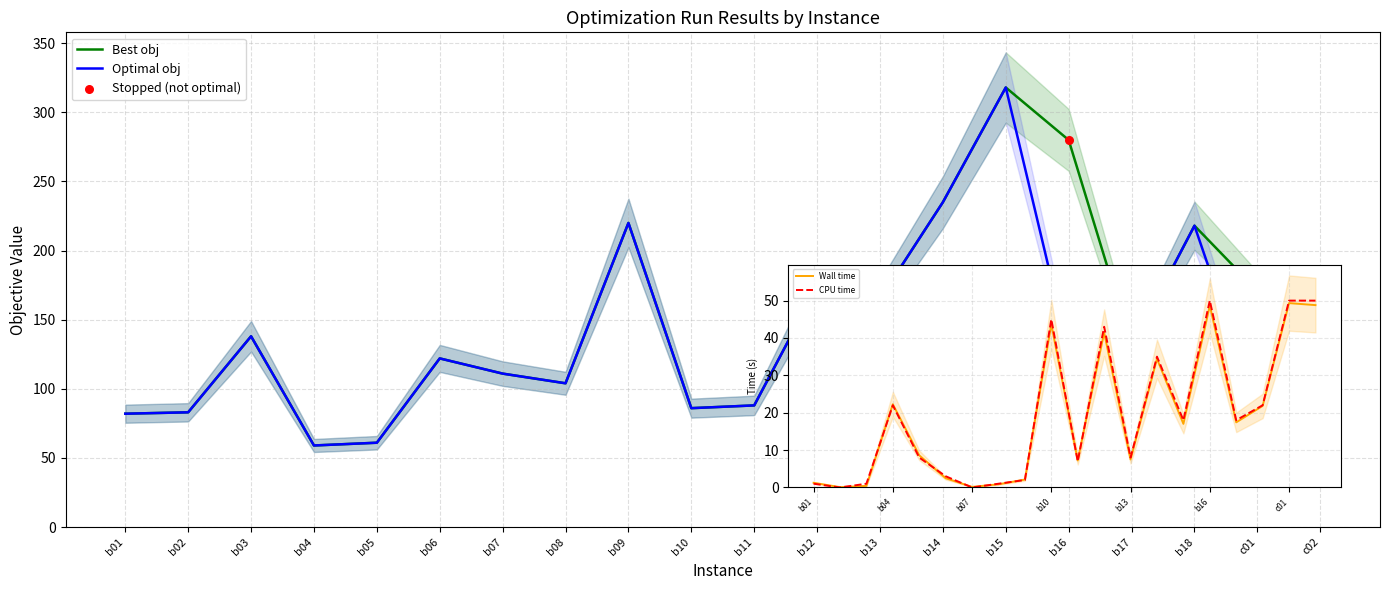

At how many categories does at least one series exceed 226?

3